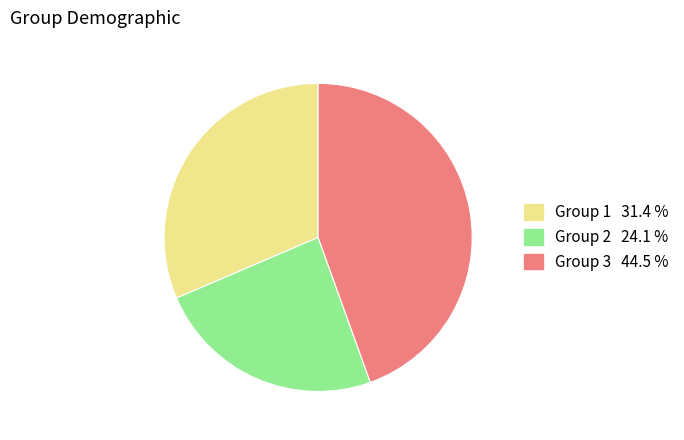

Is there a majority slice in this chart?

No